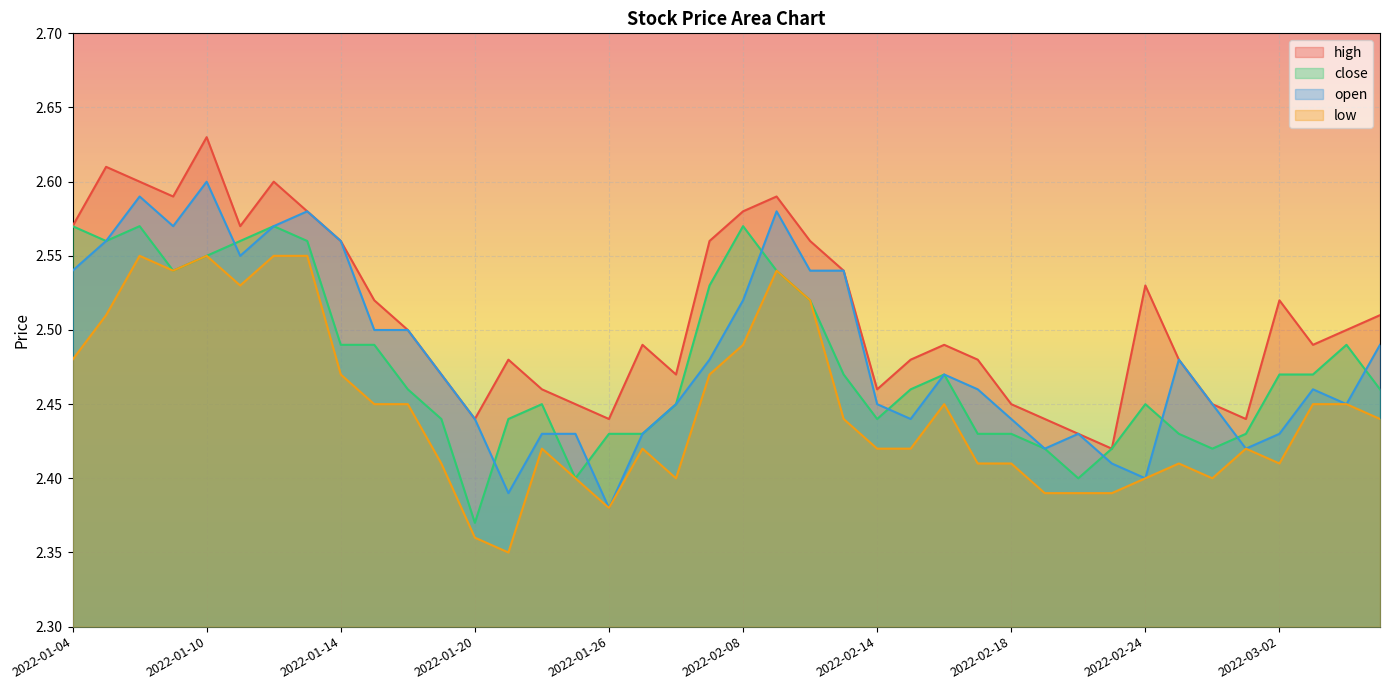

Reading left to right, what are all the values shown in this chart?

high: 2022-01-04=2.6	2022-01-05=2.6	2022-01-06=2.6	2022-01-07=2.6	2022-01-10=2.6	2022-01-11=2.6	2022-01-12=2.6	2022-01-13=2.6	2022-01-14=2.6	2022-01-17=2.5	2022-01-18=2.5	2022-01-19=2.5	2022-01-20=2.4	2022-01-21=2.5	2022-01-24=2.5	2022-01-25=2.5	2022-01-26=2.4	2022-01-27=2.5	2022-01-28=2.5	2022-02-07=2.6	2022-02-08=2.6	2022-02-09=2.6	2022-02-10=2.6	2022-02-11=2.5	2022-02-14=2.5	2022-02-15=2.5	2022-02-16=2.5	2022-02-17=2.5	2022-02-18=2.5	2022-02-21=2.4	2022-02-22=2.4	2022-02-23=2.4	2022-02-24=2.5	2022-02-25=2.5	2022-02-28=2.5	2022-03-01=2.4	2022-03-02=2.5	2022-03-03=2.5	2022-03-04=2.5	2022-03-07=2.5
close: 2022-01-04=2.6	2022-01-05=2.6	2022-01-06=2.6	2022-01-07=2.5	2022-01-10=2.5	2022-01-11=2.6	2022-01-12=2.6	2022-01-13=2.6	2022-01-14=2.5	2022-01-17=2.5	2022-01-18=2.5	2022-01-19=2.4	2022-01-20=2.4	2022-01-21=2.4	2022-01-24=2.5	2022-01-25=2.4	2022-01-26=2.4	2022-01-27=2.4	2022-01-28=2.5	2022-02-07=2.5	2022-02-08=2.6	2022-02-09=2.5	2022-02-10=2.5	2022-02-11=2.5	2022-02-14=2.4	2022-02-15=2.5	2022-02-16=2.5	2022-02-17=2.4	2022-02-18=2.4	2022-02-21=2.4	2022-02-22=2.4	2022-02-23=2.4	2022-02-24=2.5	2022-02-25=2.4	2022-02-28=2.4	2022-03-01=2.4	2022-03-02=2.5	2022-03-03=2.5	2022-03-04=2.5	2022-03-07=2.5
open: 2022-01-04=2.5	2022-01-05=2.6	2022-01-06=2.6	2022-01-07=2.6	2022-01-10=2.6	2022-01-11=2.5	2022-01-12=2.6	2022-01-13=2.6	2022-01-14=2.6	2022-01-17=2.5	2022-01-18=2.5	2022-01-19=2.5	2022-01-20=2.4	2022-01-21=2.4	2022-01-24=2.4	2022-01-25=2.4	2022-01-26=2.4	2022-01-27=2.4	2022-01-28=2.5	2022-02-07=2.5	2022-02-08=2.5	2022-02-09=2.6	2022-02-10=2.5	2022-02-11=2.5	2022-02-14=2.5	2022-02-15=2.4	2022-02-16=2.5	2022-02-17=2.5	2022-02-18=2.4	2022-02-21=2.4	2022-02-22=2.4	2022-02-23=2.4	2022-02-24=2.4	2022-02-25=2.5	2022-02-28=2.5	2022-03-01=2.4	2022-03-02=2.4	2022-03-03=2.5	2022-03-04=2.5	2022-03-07=2.5
low: 2022-01-04=2.5	2022-01-05=2.5	2022-01-06=2.5	2022-01-07=2.5	2022-01-10=2.5	2022-01-11=2.5	2022-01-12=2.5	2022-01-13=2.5	2022-01-14=2.5	2022-01-17=2.5	2022-01-18=2.5	2022-01-19=2.4	2022-01-20=2.4	2022-01-21=2.4	2022-01-24=2.4	2022-01-25=2.4	2022-01-26=2.4	2022-01-27=2.4	2022-01-28=2.4	2022-02-07=2.5	2022-02-08=2.5	2022-02-09=2.5	2022-02-10=2.5	2022-02-11=2.4	2022-02-14=2.4	2022-02-15=2.4	2022-02-16=2.5	2022-02-17=2.4	2022-02-18=2.4	2022-02-21=2.4	2022-02-22=2.4	2022-02-23=2.4	2022-02-24=2.4	2022-02-25=2.4	2022-02-28=2.4	2022-03-01=2.4	2022-03-02=2.4	2022-03-03=2.5	2022-03-04=2.5	2022-03-07=2.4